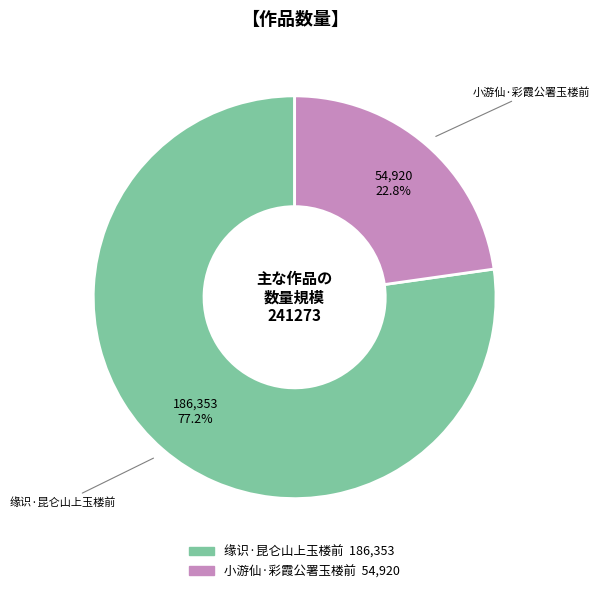

What percentage is the 小游仙·彩霞公署玉楼前 slice, to the nearest percent?

23%